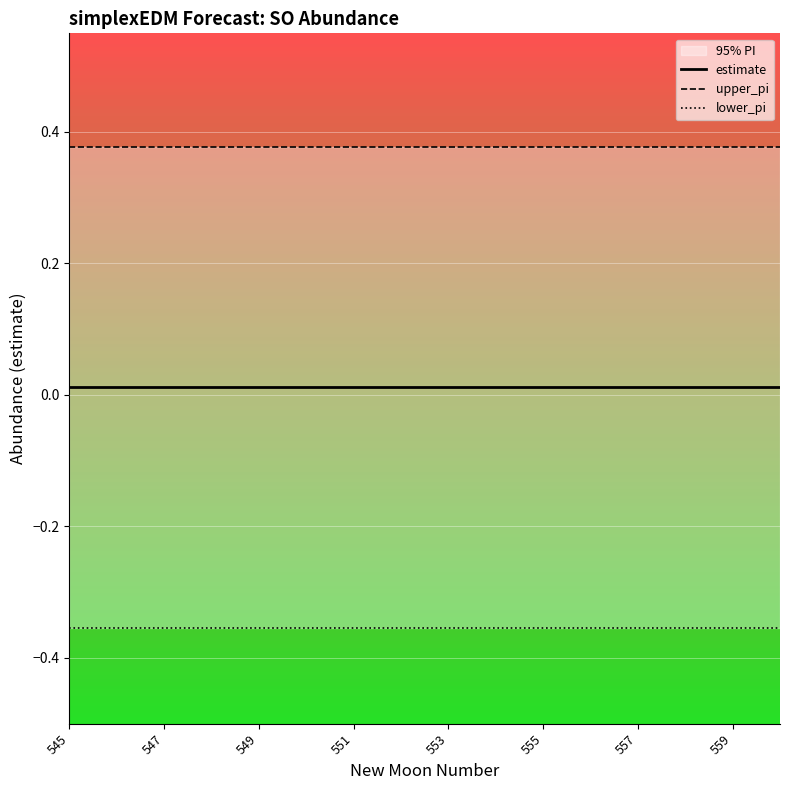

Which series has the largest total across all categories?

upper_pi